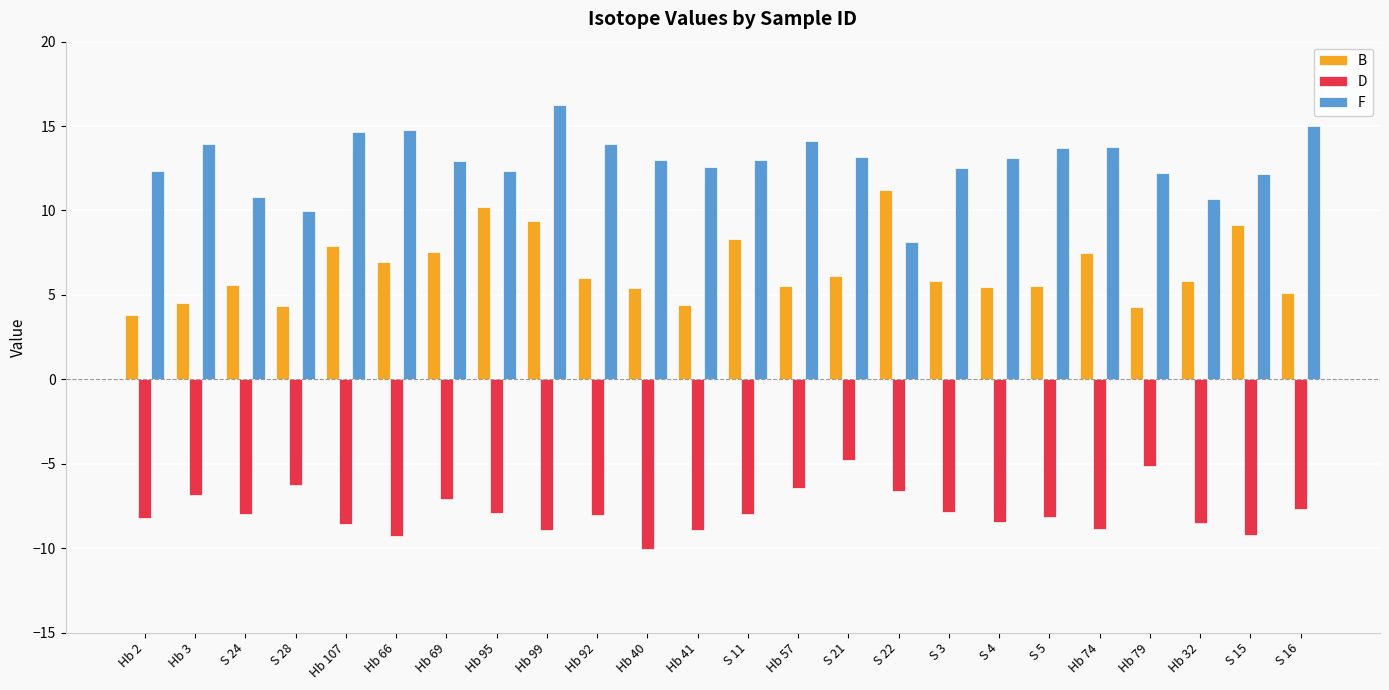

List the series in order of their peak value, highest first.

F, B, D